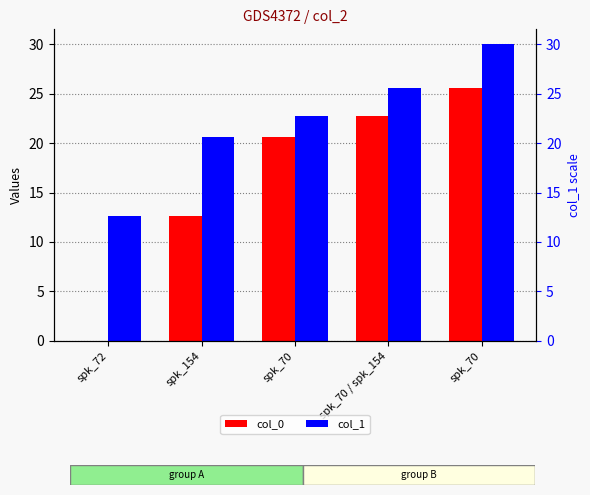

Rank the series at spk_70 from lowest to highest value.

col_0, col_1